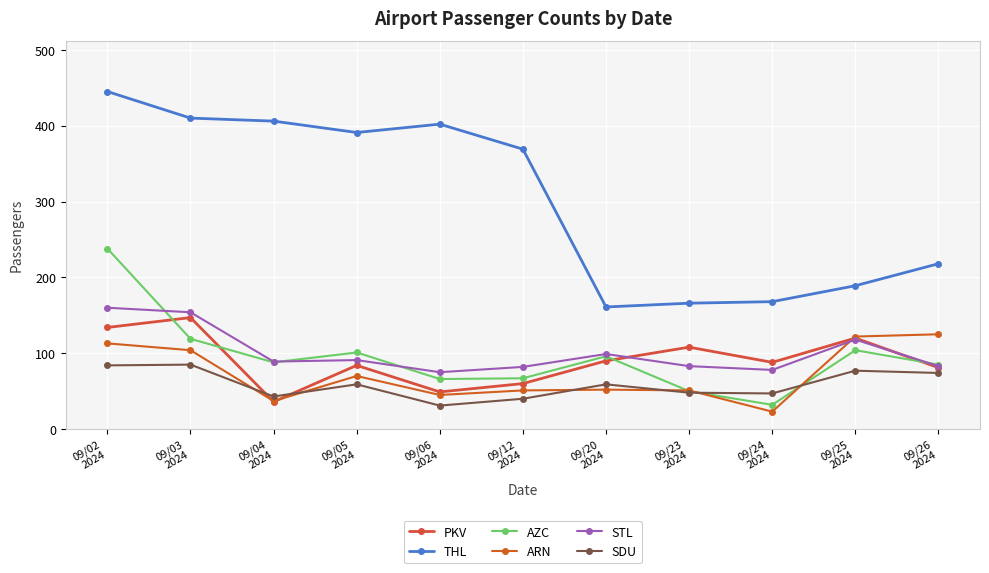

How many lines are shown in the chart?

6